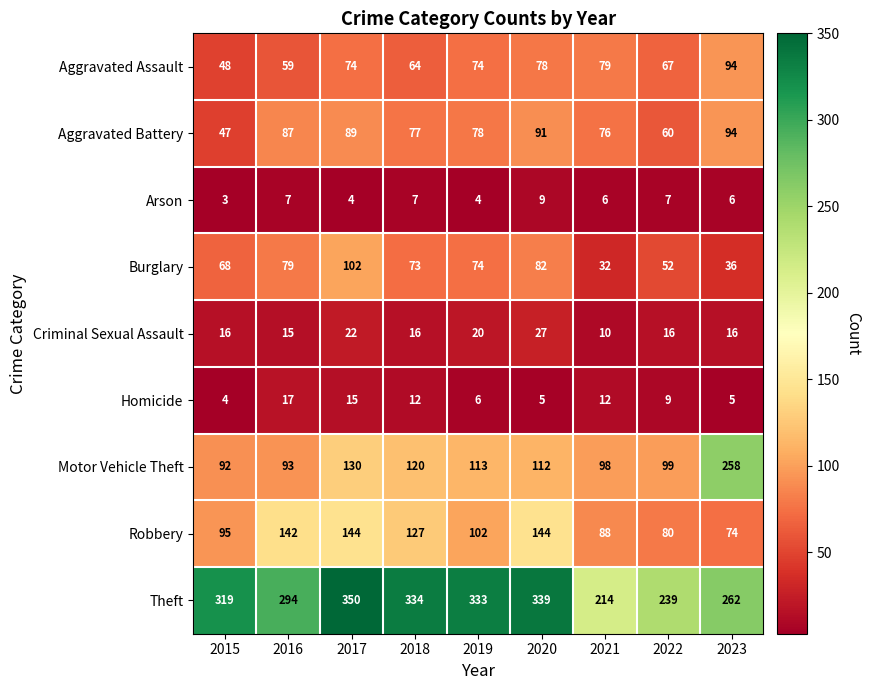

Read the Motor Vehicle Theft value at 2021.

98